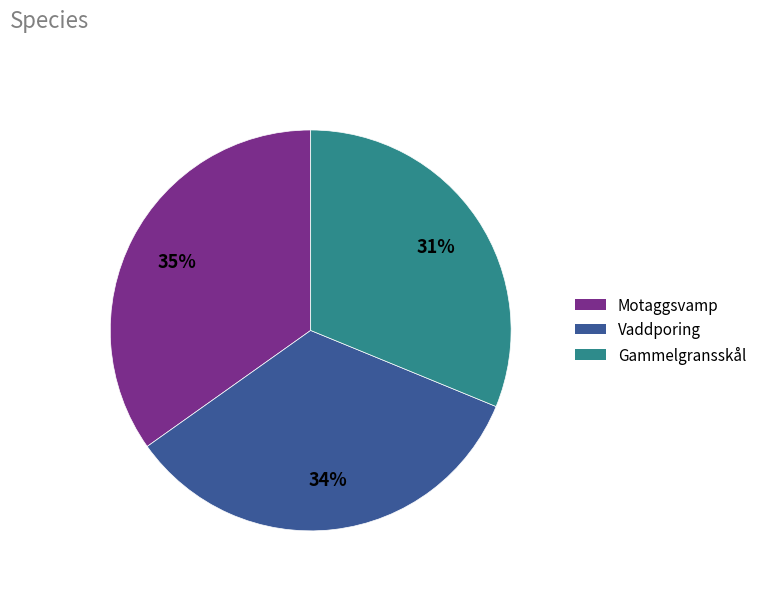

Count the number of slices in the pie.

3